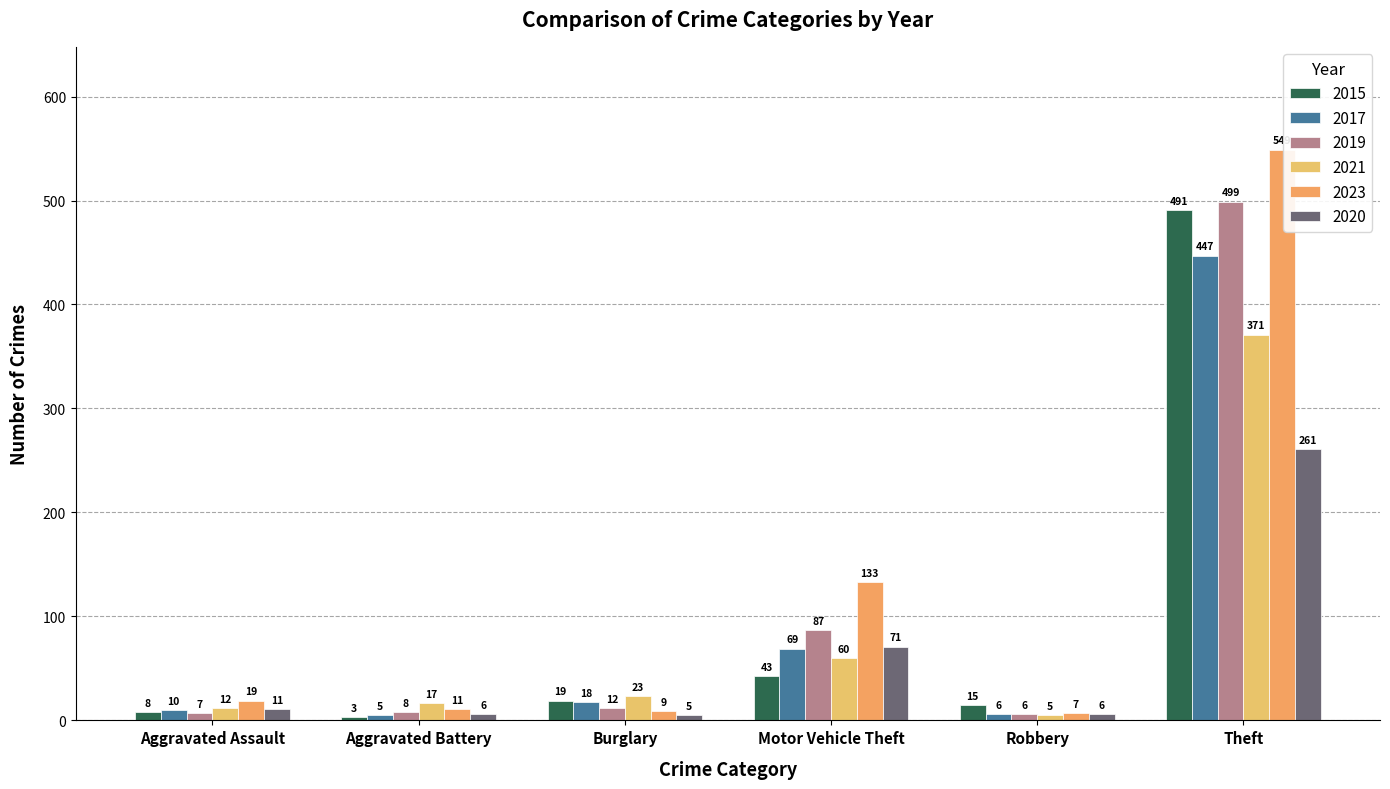

How many data points does each series have?

6